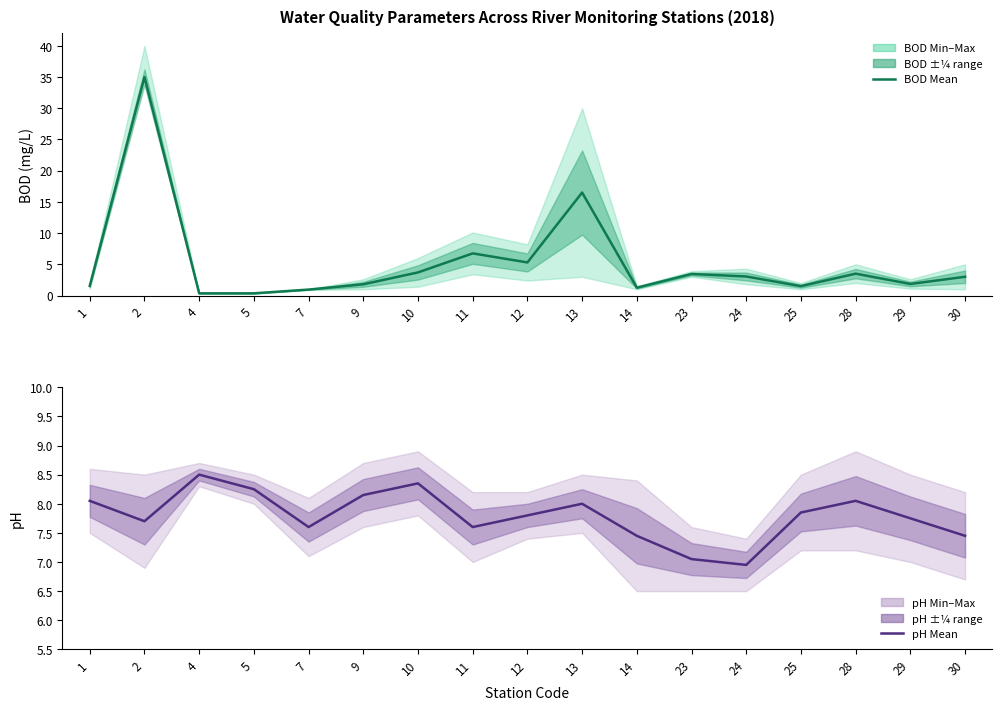

True or false: BOD MEAN has a value of 6.1 at 13.

False